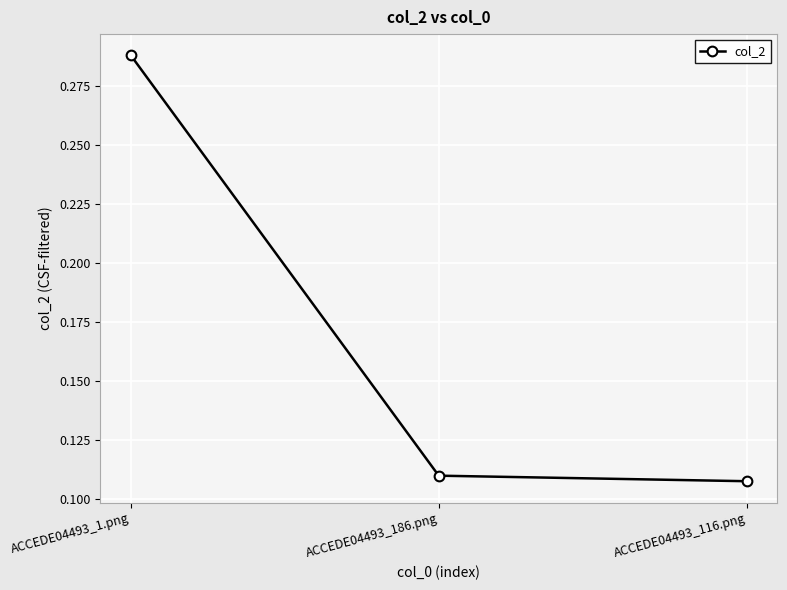

Does the chart display data point markers on the line(s)?

Yes